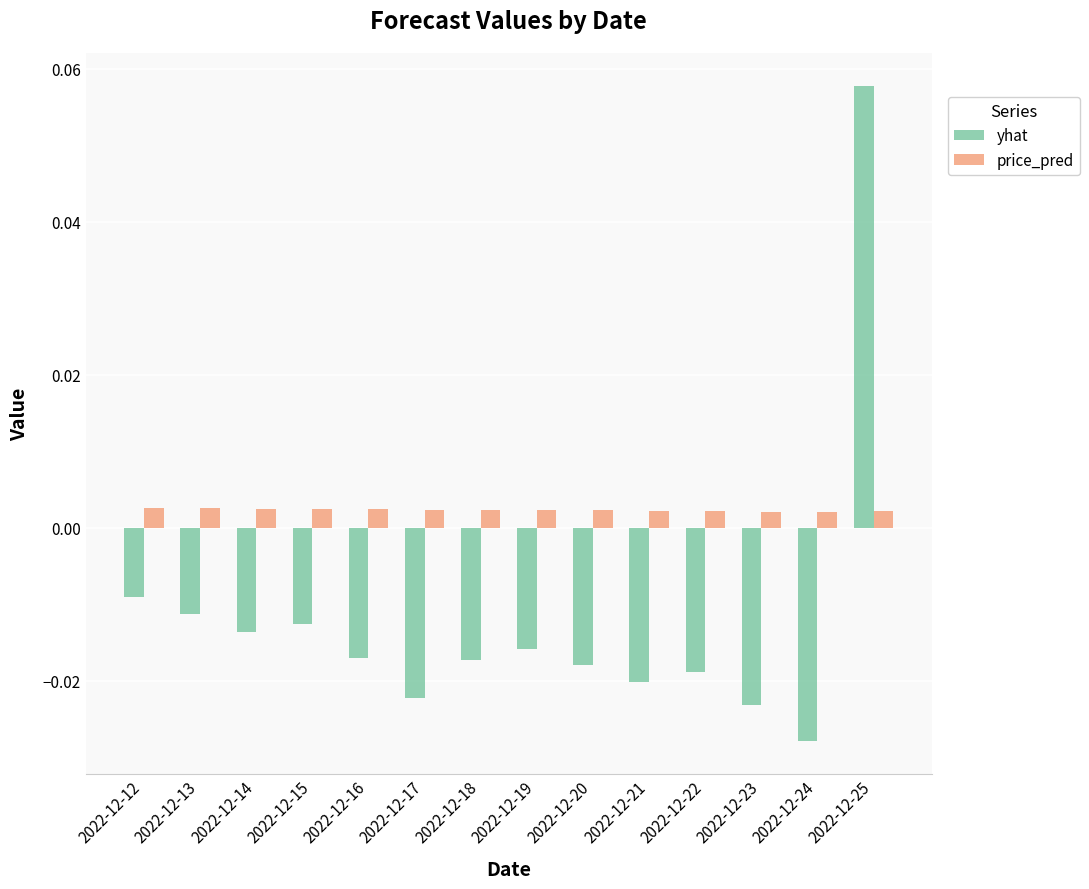

At 2022-12-21, list the series in order from smallest to largest.

yhat, price_pred